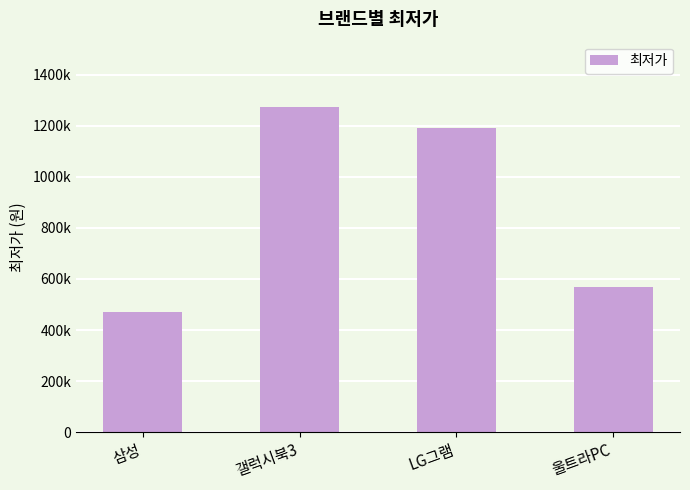

What is the difference between the maximum and minimum values?

805000